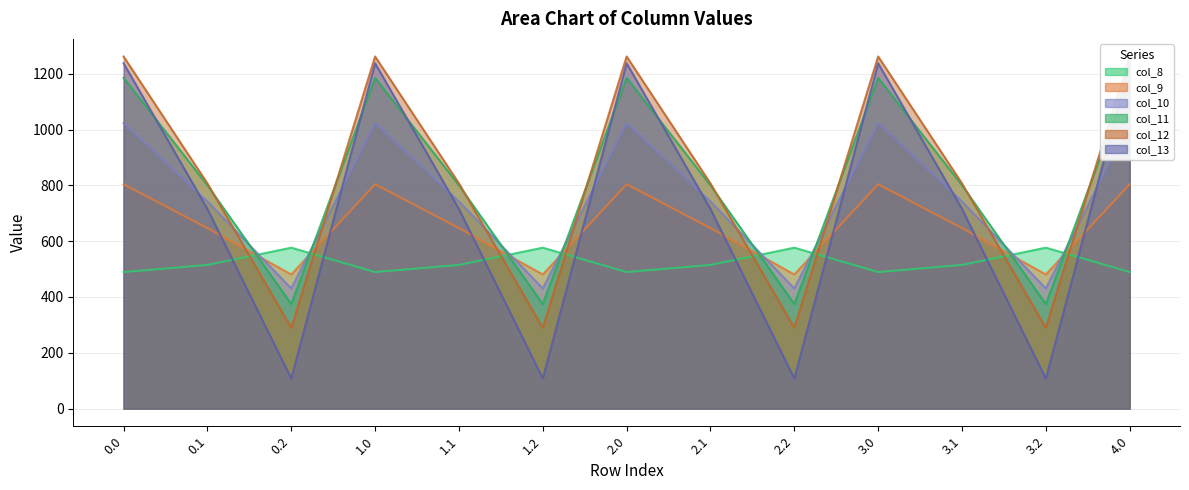

How many lines are shown in the chart?

6